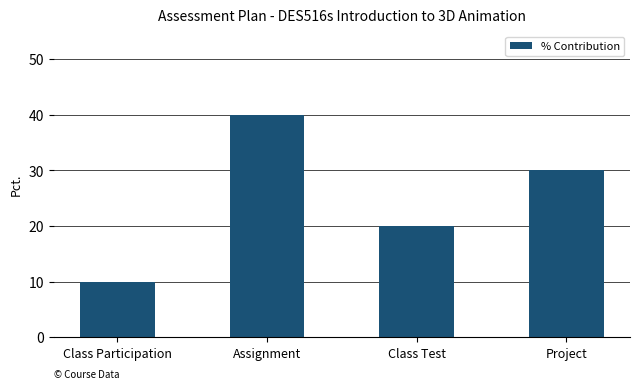

Read the value at Project, to the nearest 5.

30